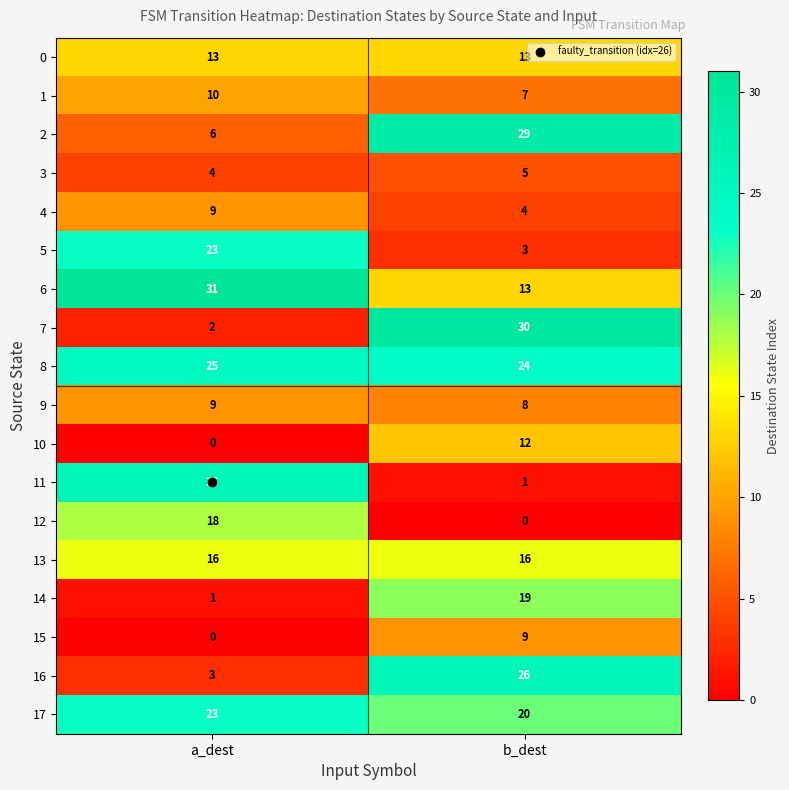

What value does the 16 series have at b_dest?

26